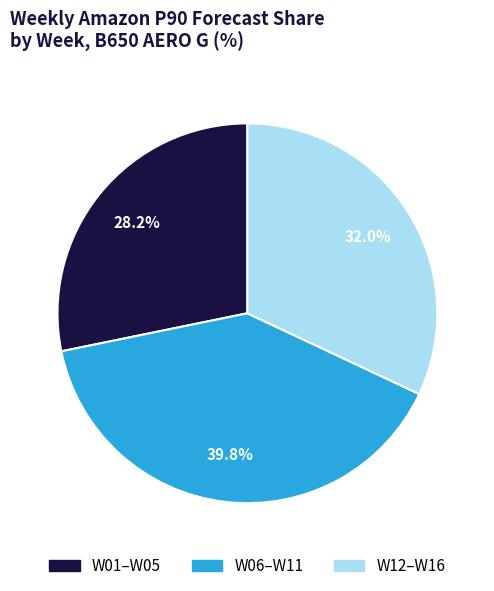

Is there a majority slice in this chart?

No